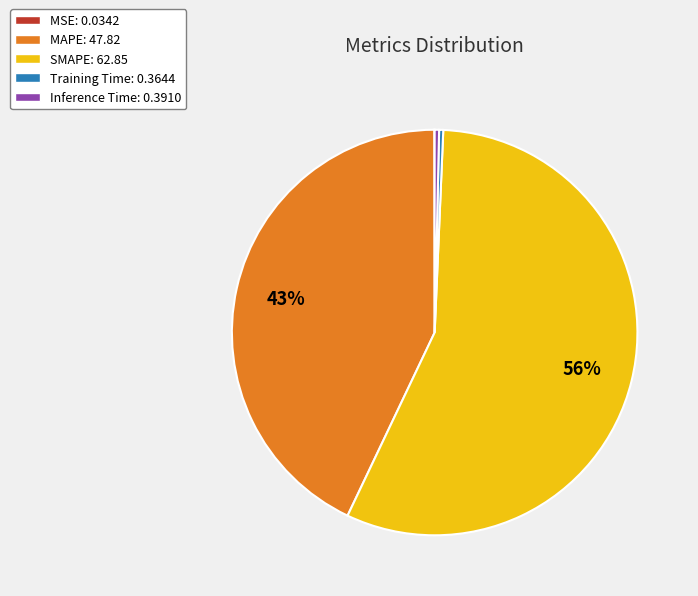

Which has a higher value, Inference Time or MAPE?

MAPE